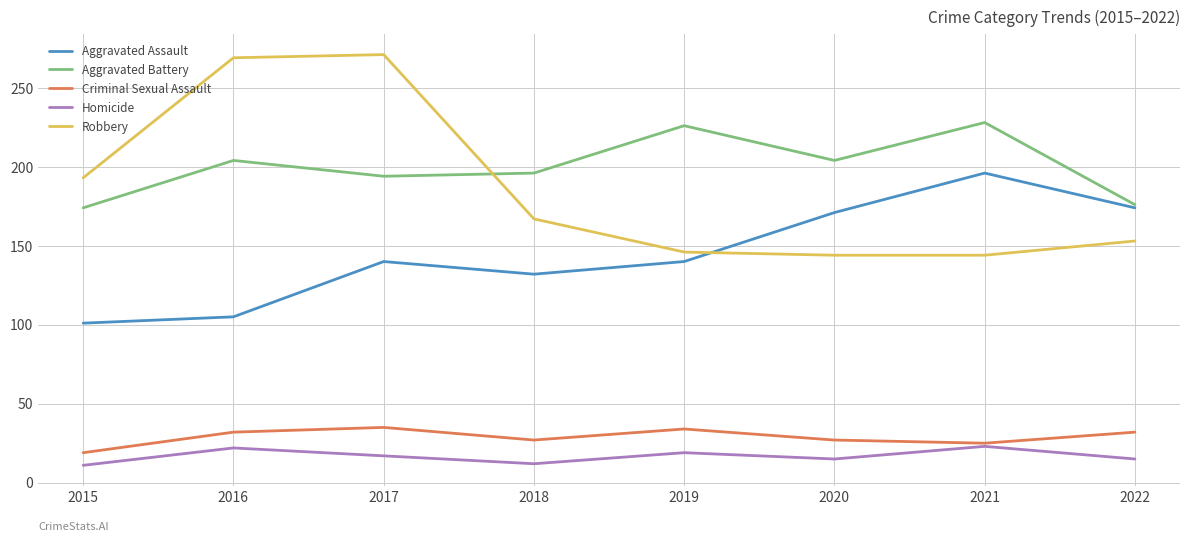

What is the sum of the Aggravated Battery values at 2022 and 2015?

350